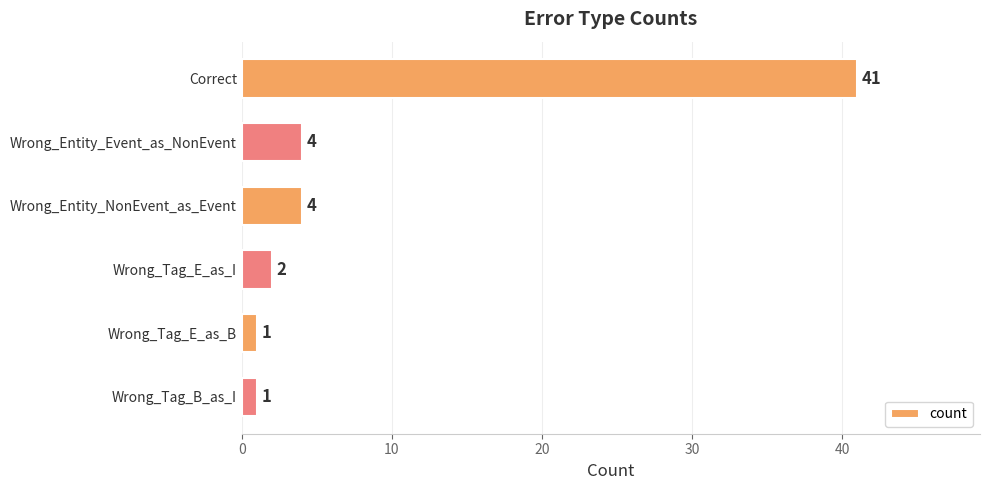

Reading top to bottom, extract all data points from this chart.

41	4	4	2	1	1